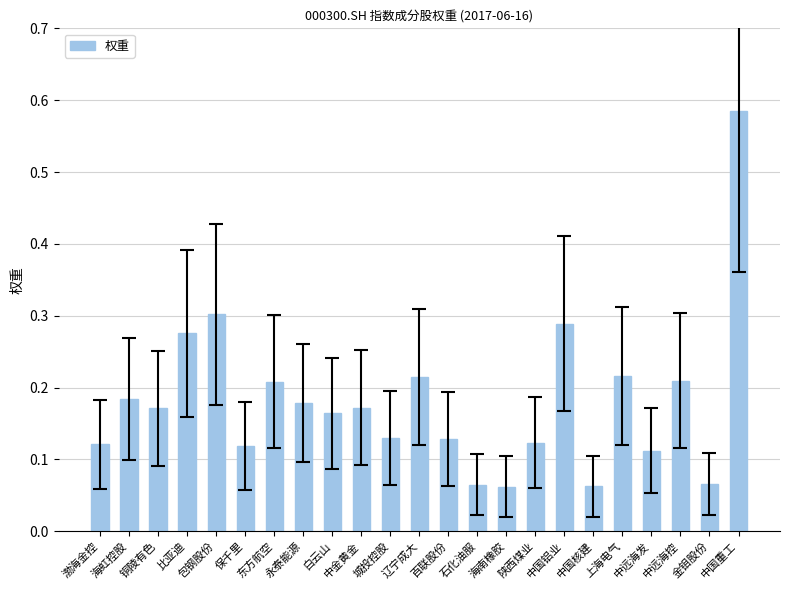

How many values are between 0 and 1?

23